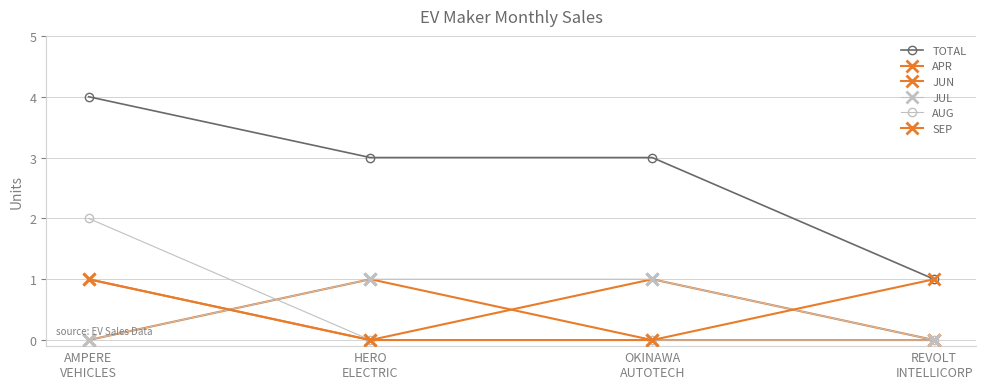

Is this an area chart (filled region under the line)?

No